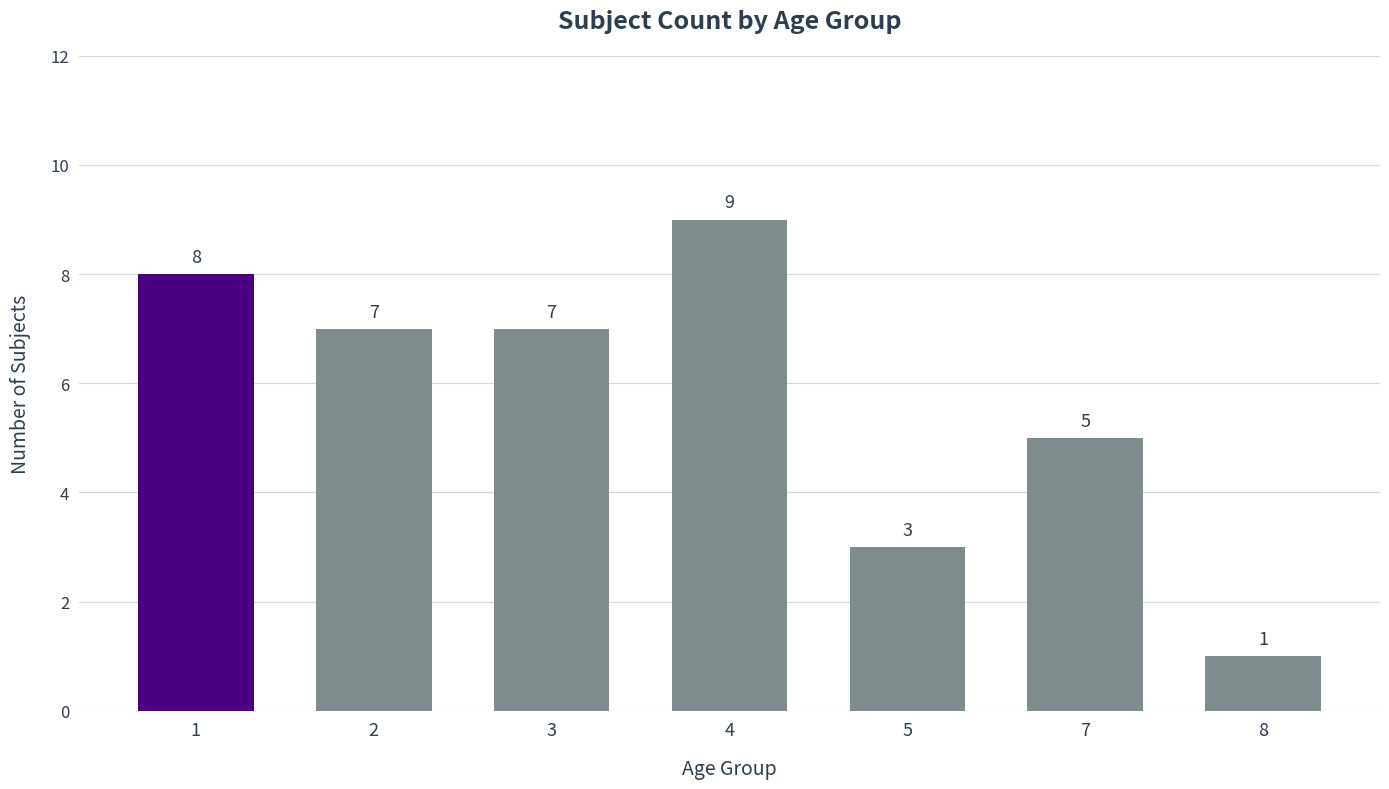

What value does the data have at 4?

9